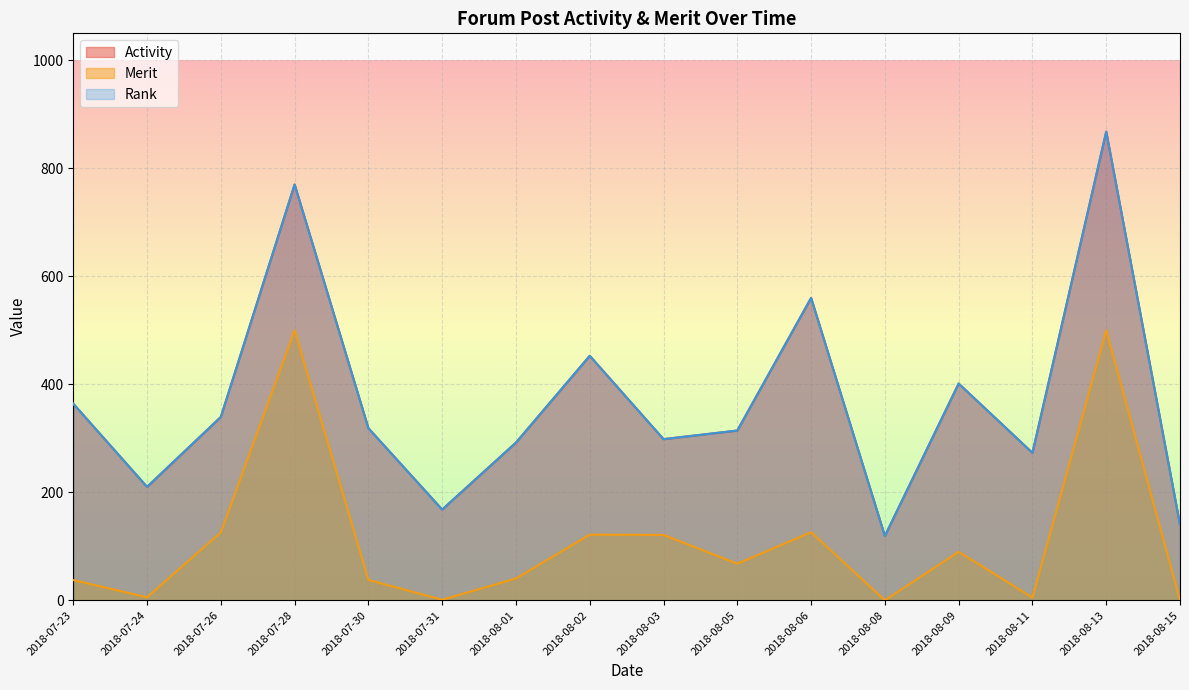

How many lines are shown in the chart?

3